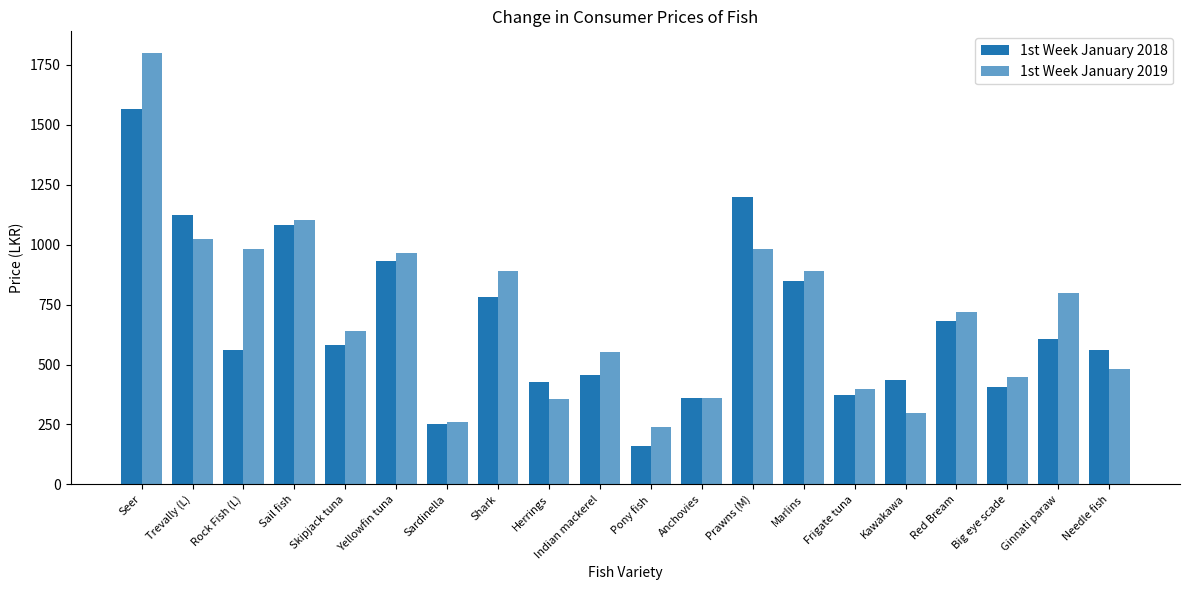

Which series has the largest total across all categories?

1st Week January 2019